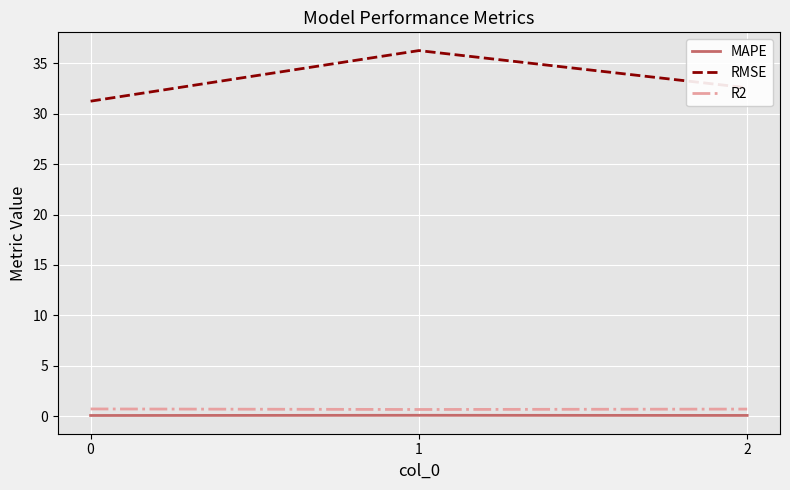

The value of MAPE at 1 is 0.1. True or false?

True